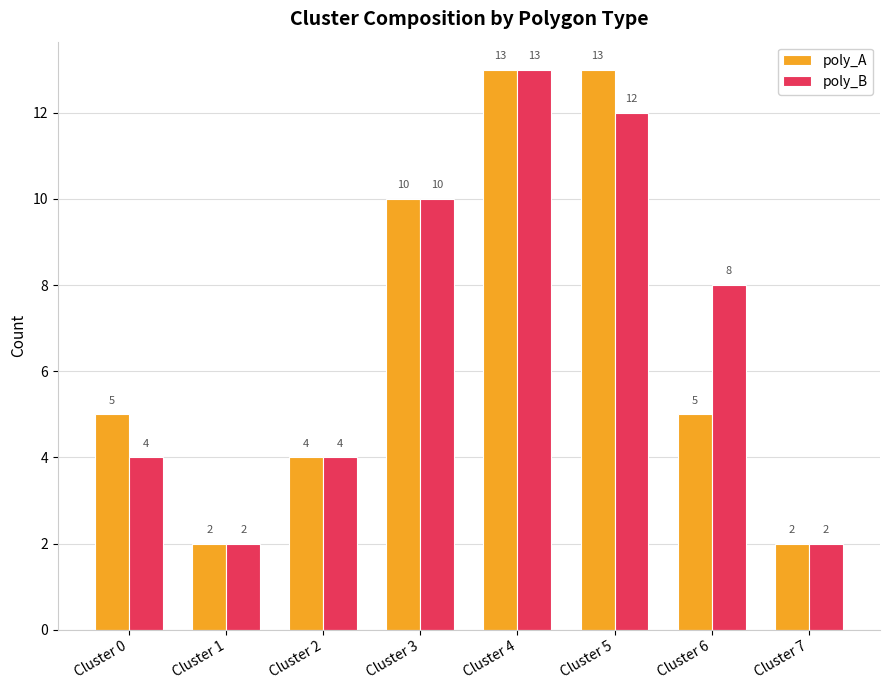

The poly_B series shows 2 at Cluster 1. True or false?

True